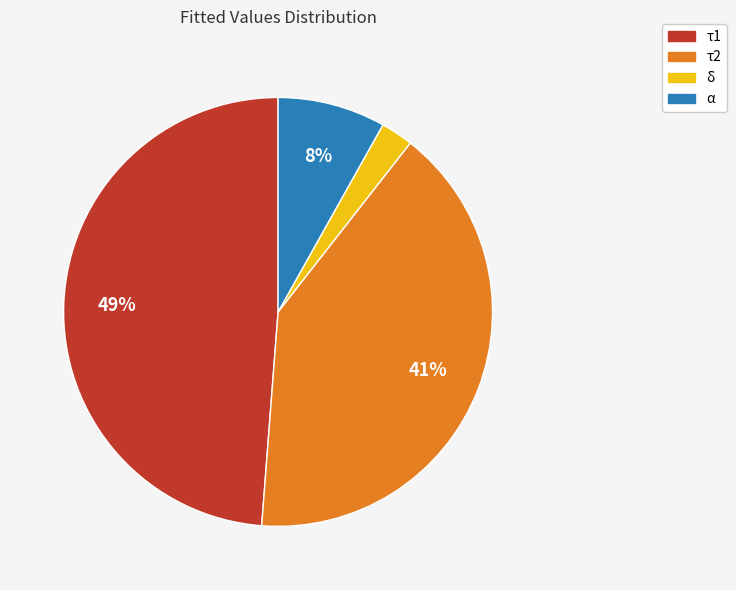

Is τ1 the majority of the pie?

No